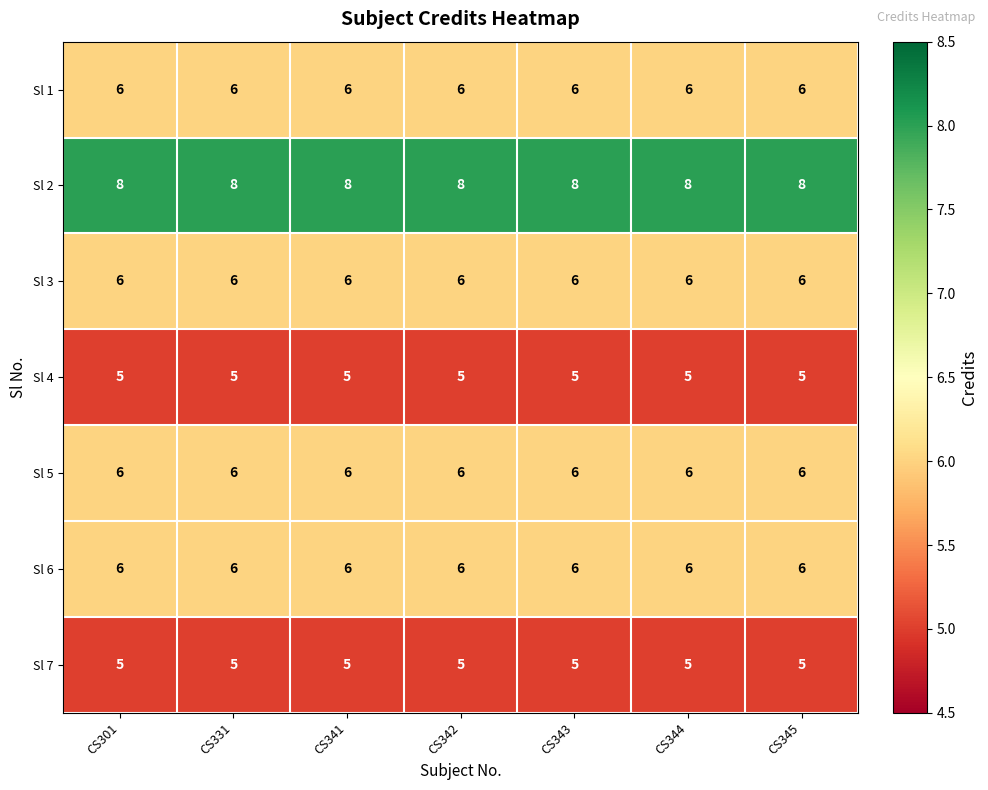

What is the sum of all Sl 6 values?

42